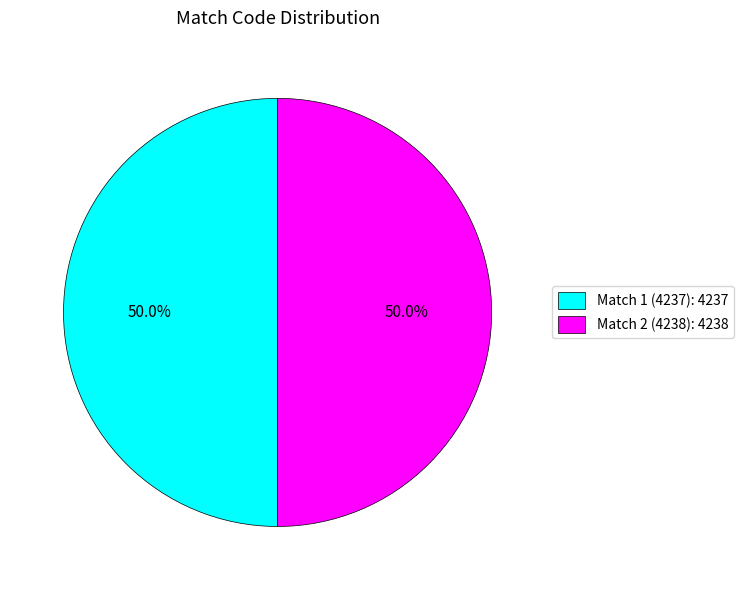

Do Match 2 (4238): 4238 and Match 1 (4237): 4237 together represent more than half of the pie?

Yes